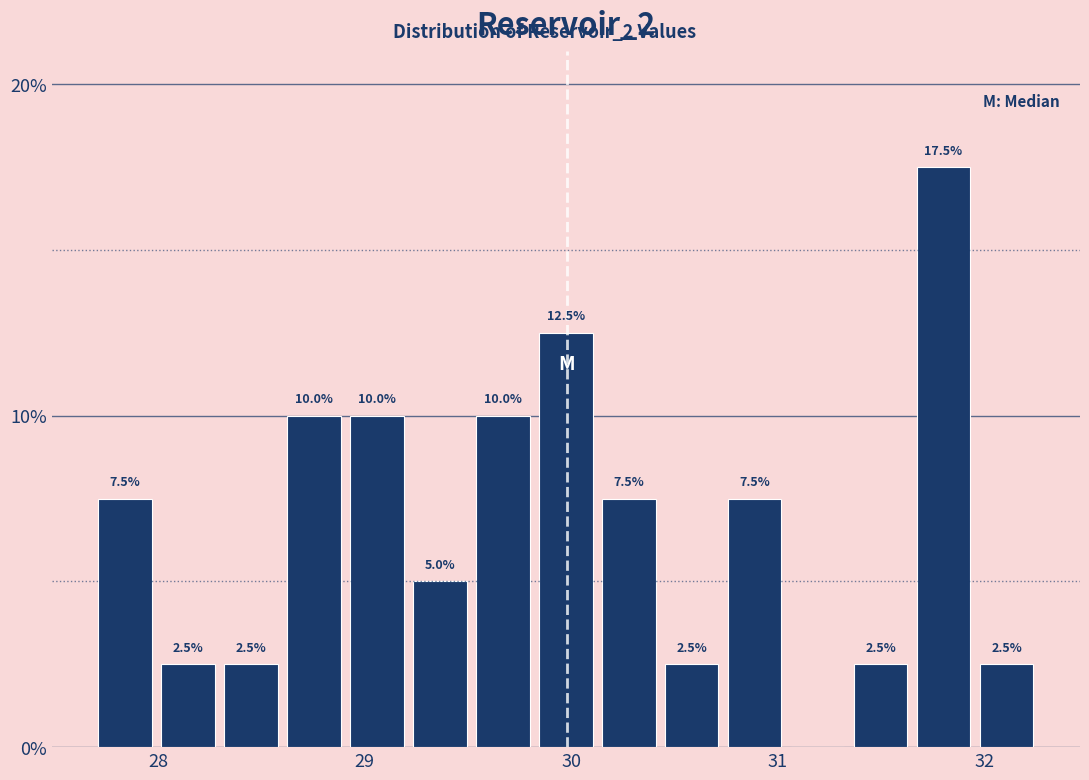

Around what value on the x-axis is the tallest bar? Give the approximate position of its centre, as read against the axis.

31.8